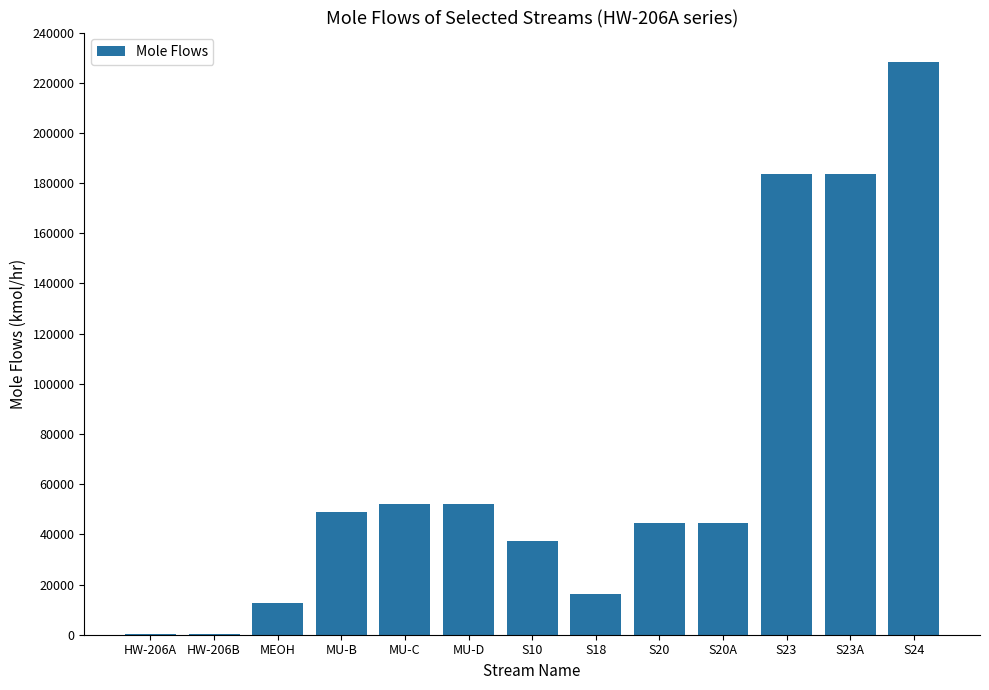

What is the maximum value shown in the chart?

228252.0